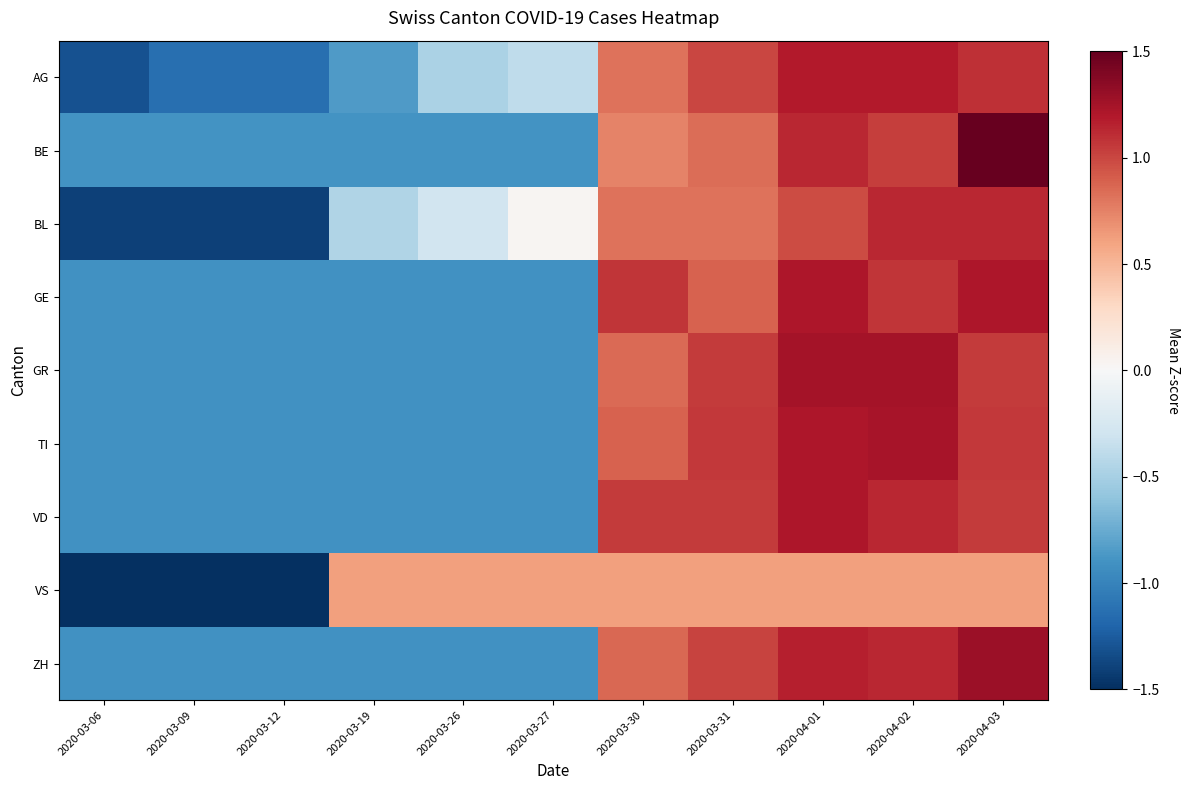

Which label corresponds to the smallest value in the chart?

2020-03-06